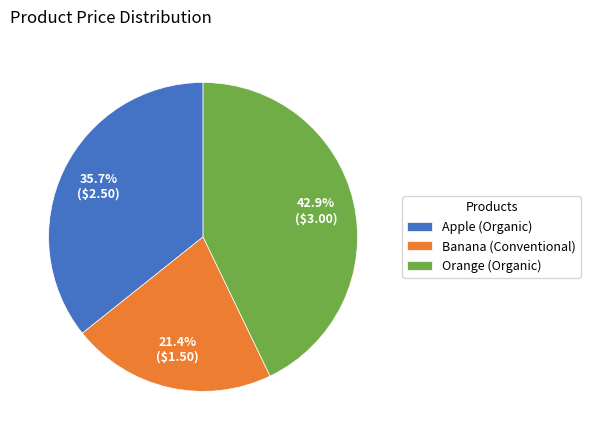

What percentage is the Orange (Organic) slice, to the nearest percent?

43%